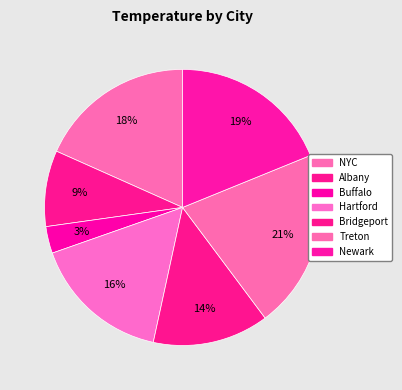

How many slices are in this pie chart?

7